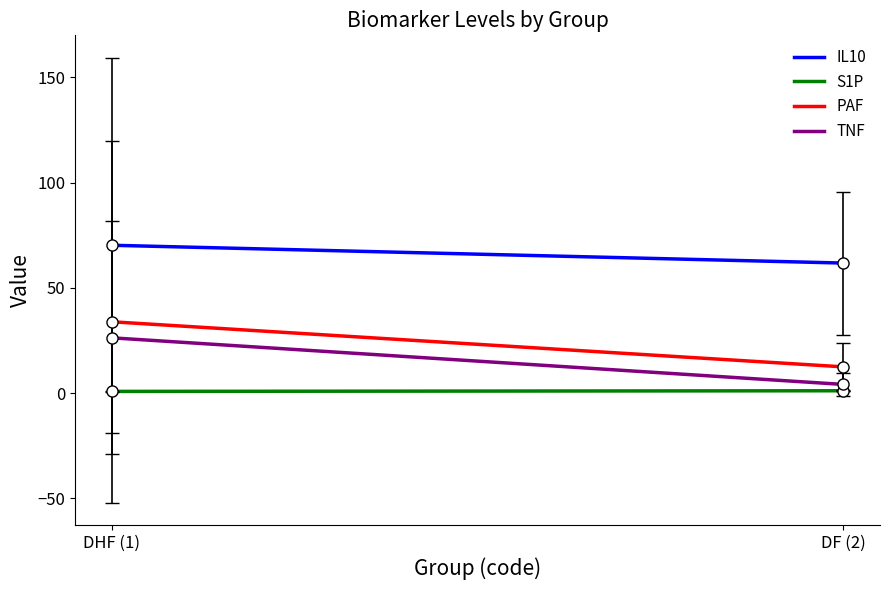

What is the difference between the maximum and minimum values in the IL10 series?

8.5